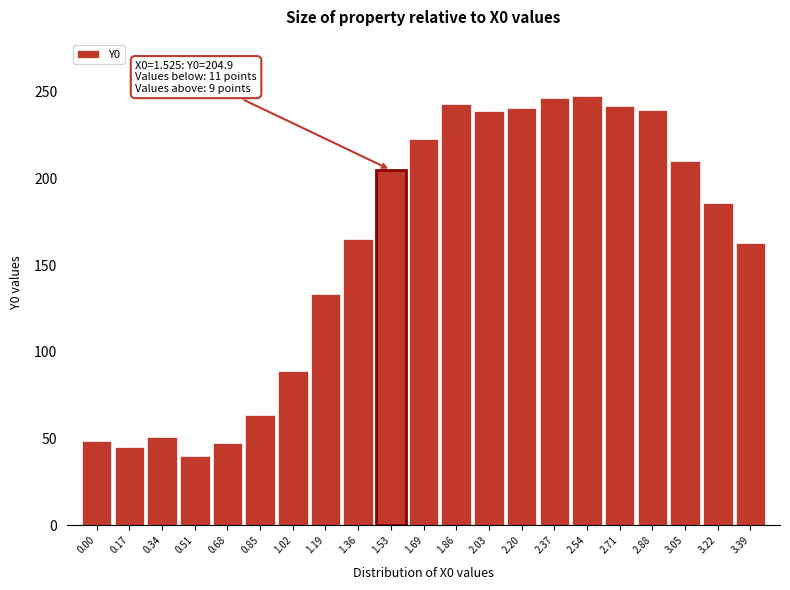

Which has a higher value, 1.36 or 0.17?

1.36